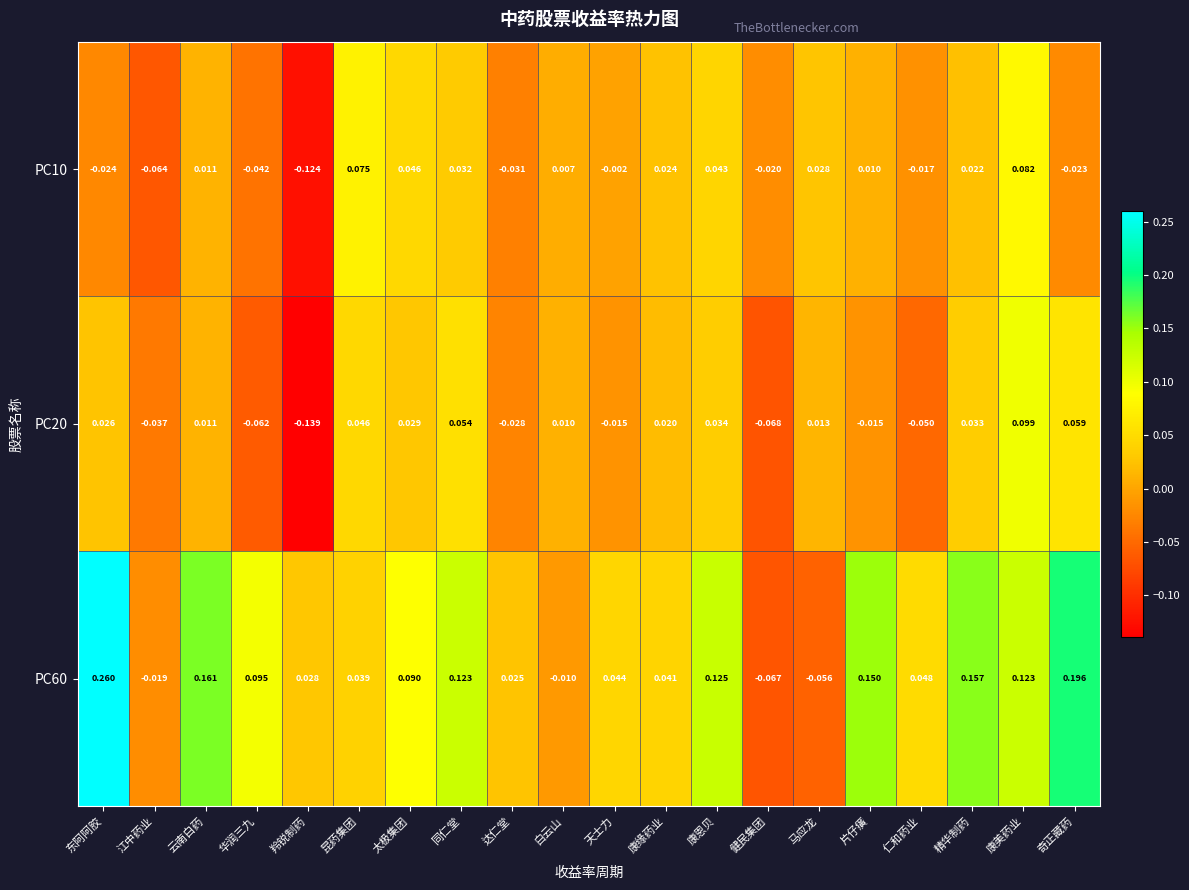

Which category has the highest value in the PC20 series?

康美药业